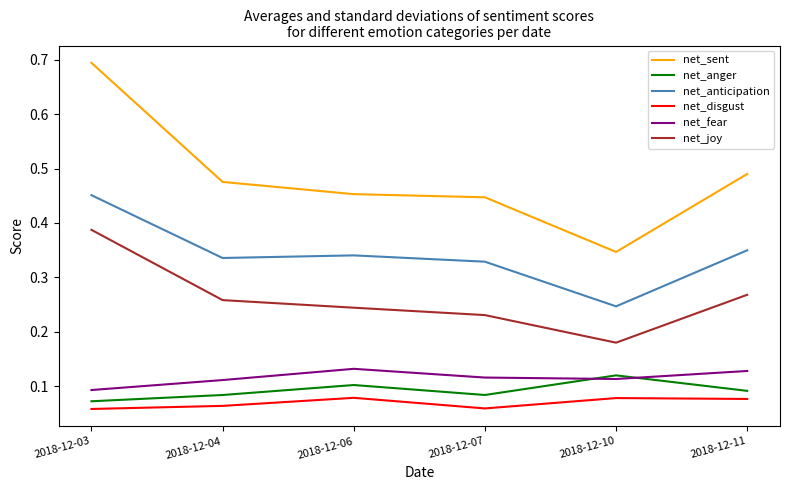

How many interior local valleys does the net_anger series have?

1